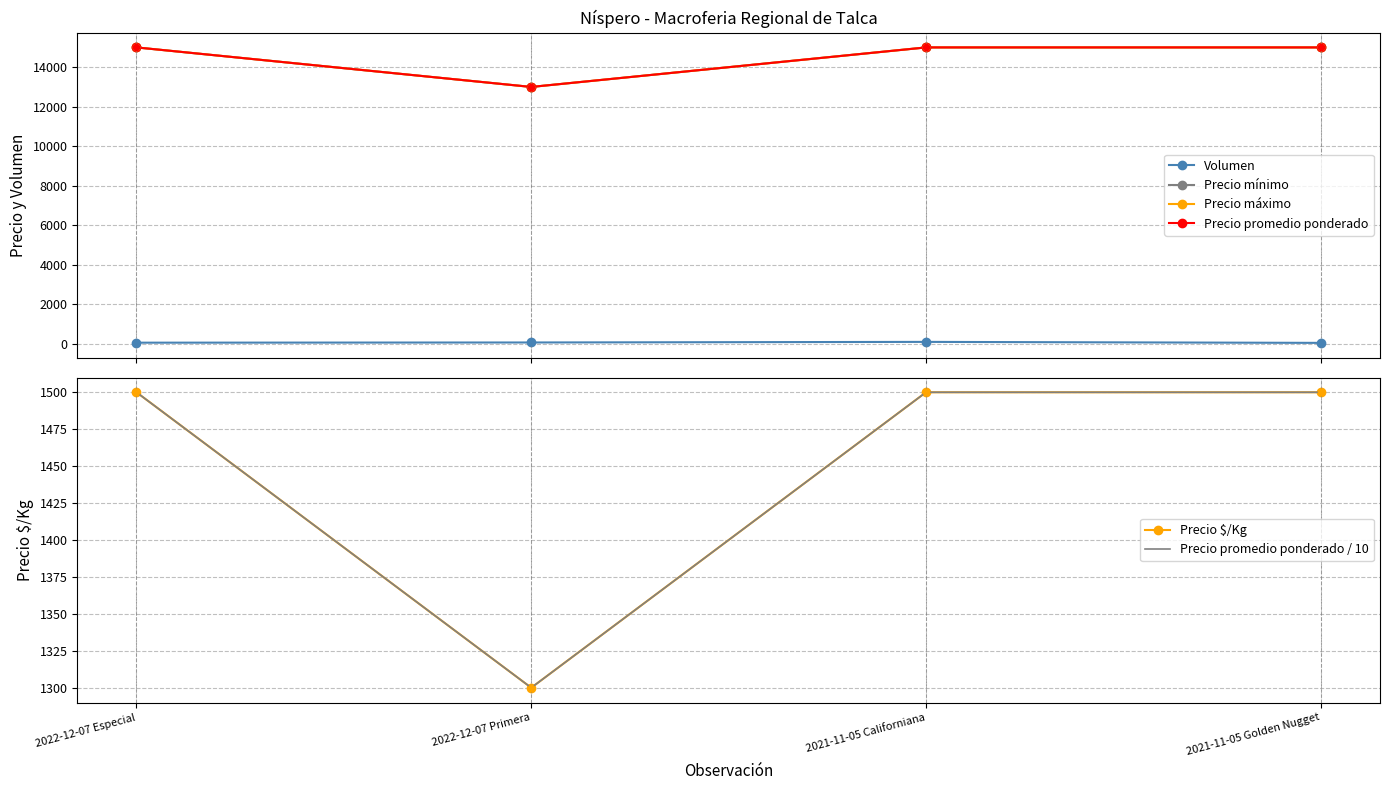

Which series has the widest spread of Y values?

Precio mínimo